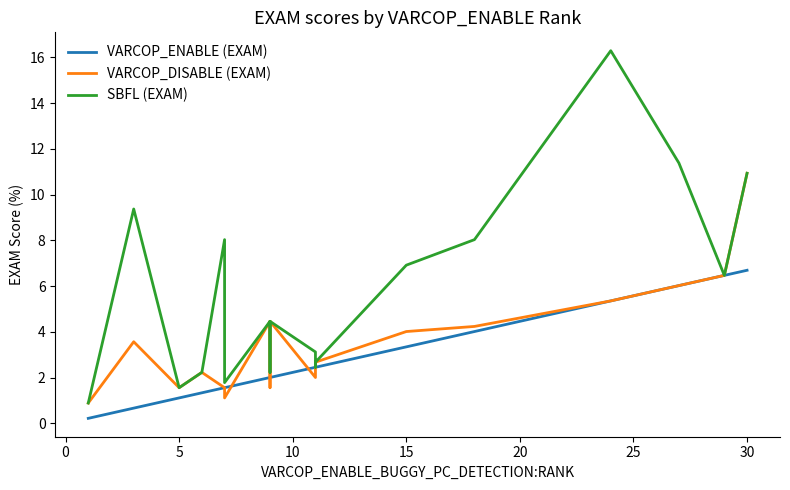

List the series in order of their peak value, lowest first.

VARCOP_ENABLE (EXAM), VARCOP_DISABLE (EXAM), SBFL (EXAM)